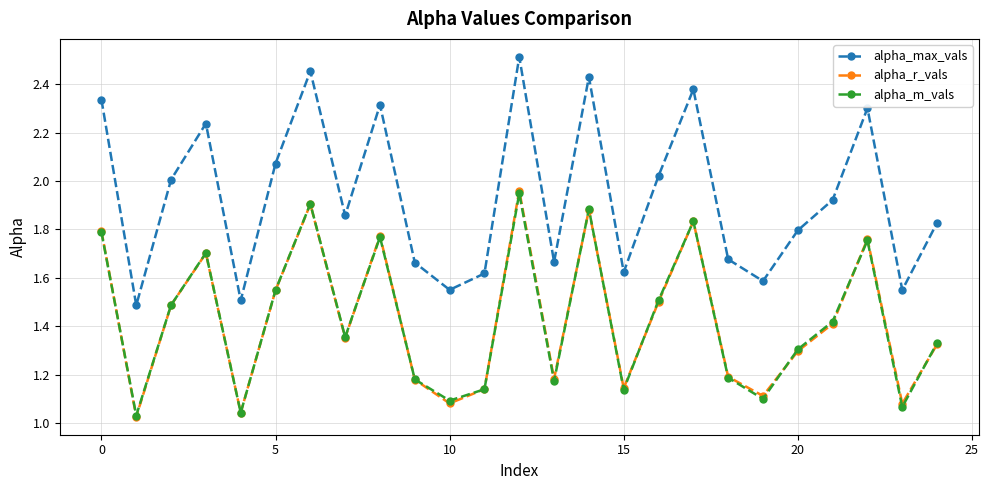

How many interior local peaks does the alpha_m_vals series have?

7